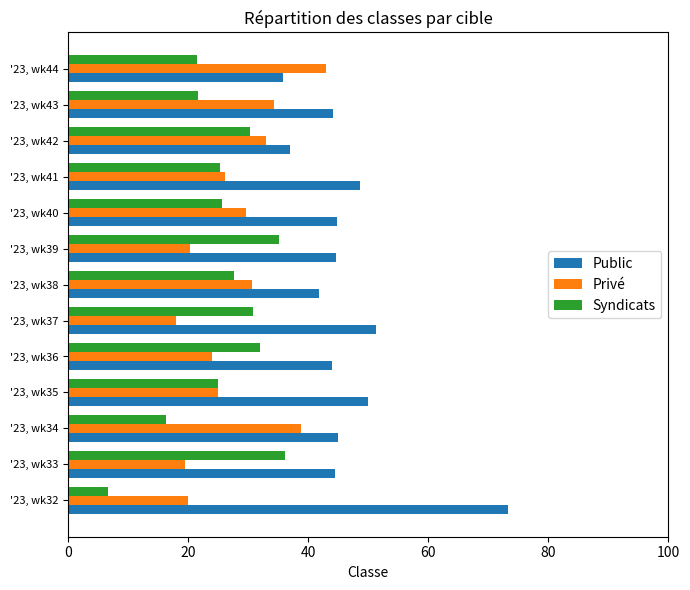

What is the total value across all series at '23, wk32?

100.0